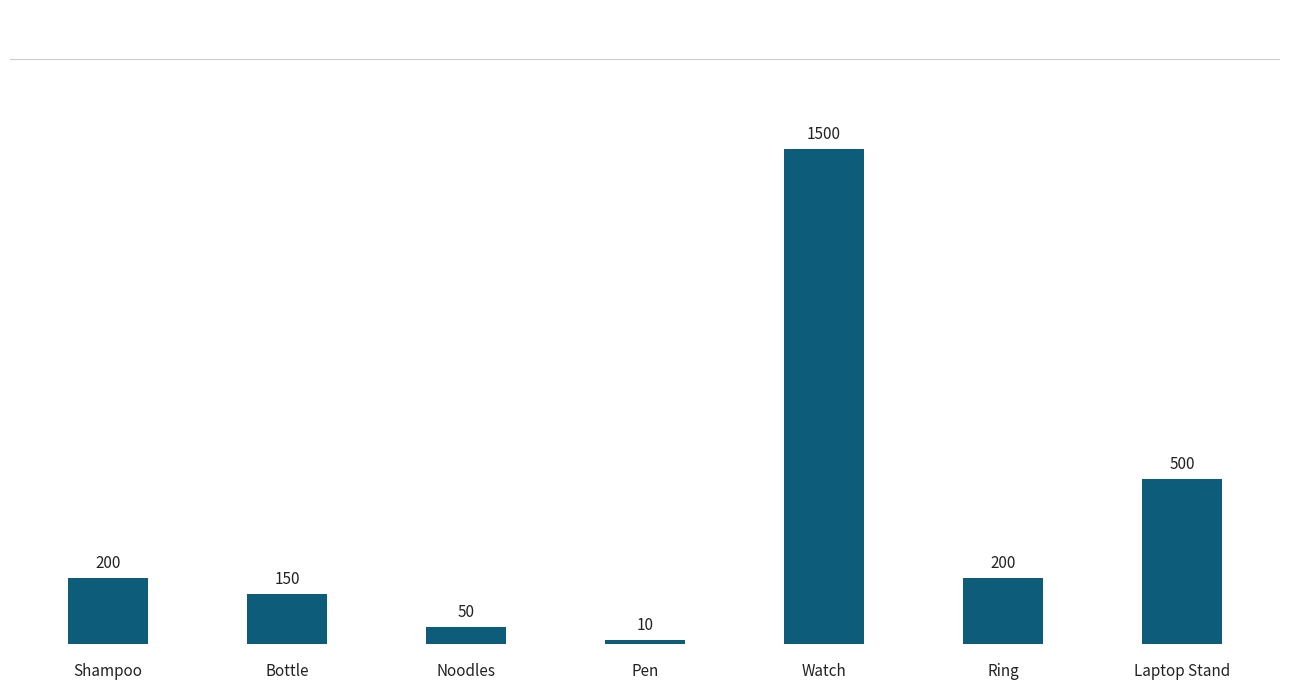

What is the approximate value at Watch?

1500